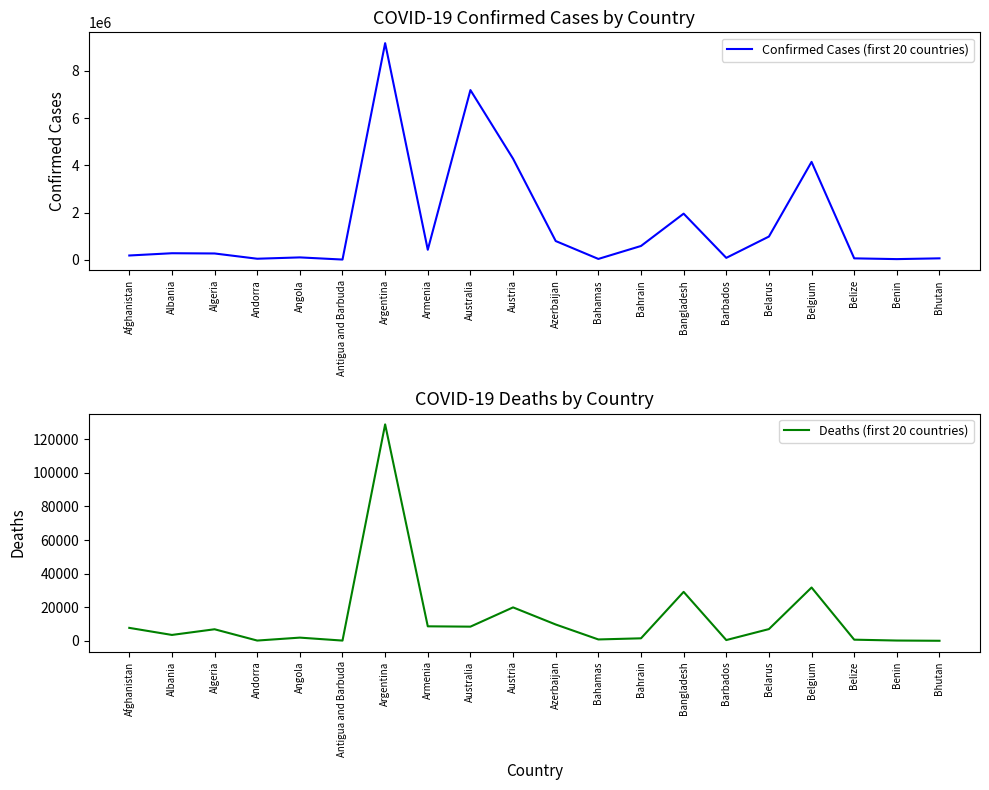

True or false: Confirmed Cases (first 20 countries) and Deaths (first 20 countries) intersect in this chart.

False